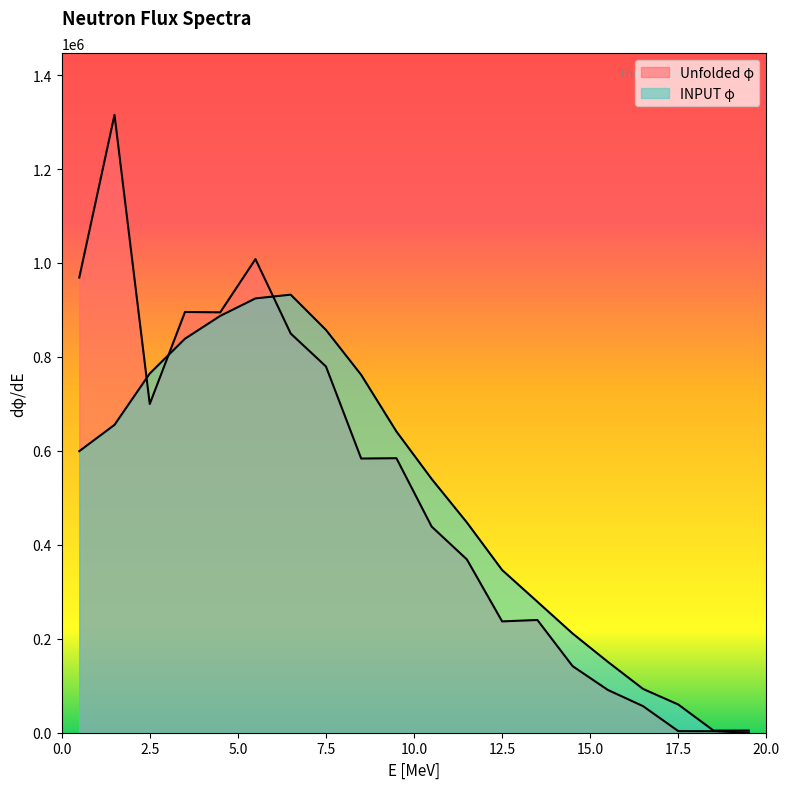

Reading right to left, what are all the values shown in this chart?

Unfolded φ: 19.5=298.6	18.5=3120.6	17.5=3375.2	16.5=56500.0	15.5=91056.0	14.5=141710.0	13.5=240010.0	12.5=236990.0	11.5=368840.0	10.5=438780.0	9.5=584350.0	8.5=583690.0	7.5=779700.0	6.5=849770.0	5.5=1008200.0	4.5=894900.0	3.5=895660.0	2.5=699800.0	1.5=1315300.0	0.5=968980.0
INPUT φ: 19.5=4502.0	18.5=4483.0	17.5=59984.0	16.5=93185.0	15.5=150879.0	14.5=211164.0	13.5=278815.0	12.5=346291.0	11.5=447483.0	10.5=540175.0	9.5=641250.0	8.5=761778.0	7.5=857489.0	6.5=932521.0	5.5=924529.0	4.5=887312.0	3.5=838745.0	2.5=764677.0	1.5=655365.0	0.5=599373.0